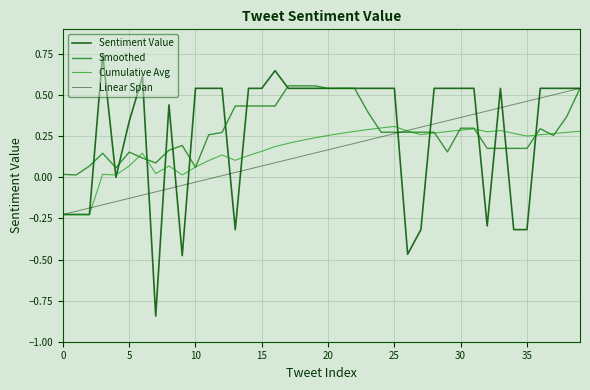

What is the total value across all series at 24?

1.6